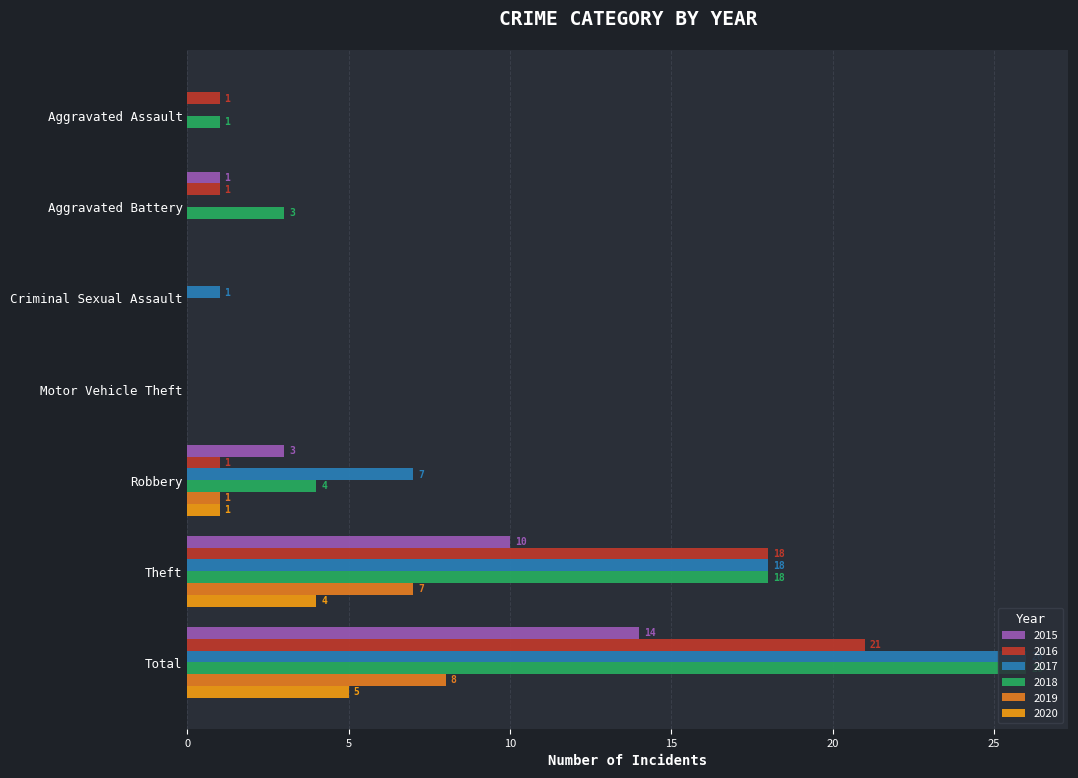

Reading left to right, list all the values displayed in this chart.

2015: 0	1	0	0	3	10	14
2016: 1	1	0	0	1	18	21
2017: 0	0	1	0	7	18	26
2018: 1	3	0	0	4	18	26
2019: 0	0	0	0	1	7	8
2020: 0	0	0	0	1	4	5